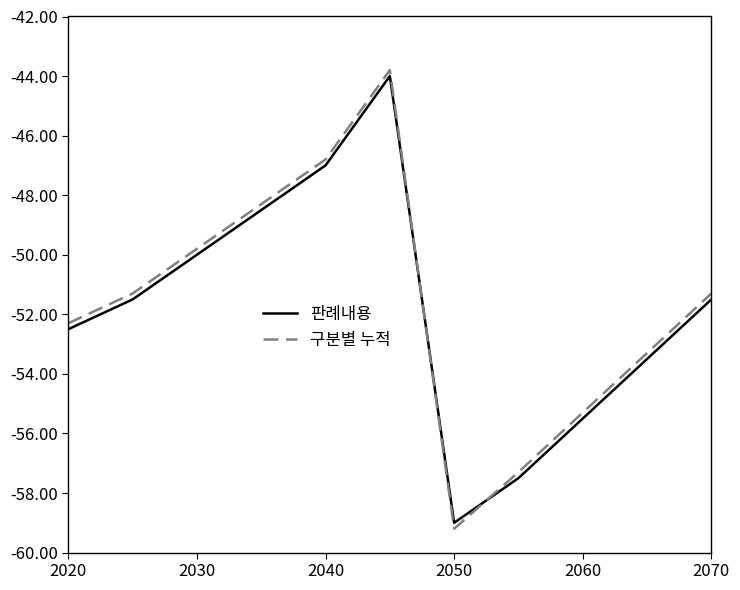

True or false: 구분별 누적 has more than 1 points higher than both neighbors.

False